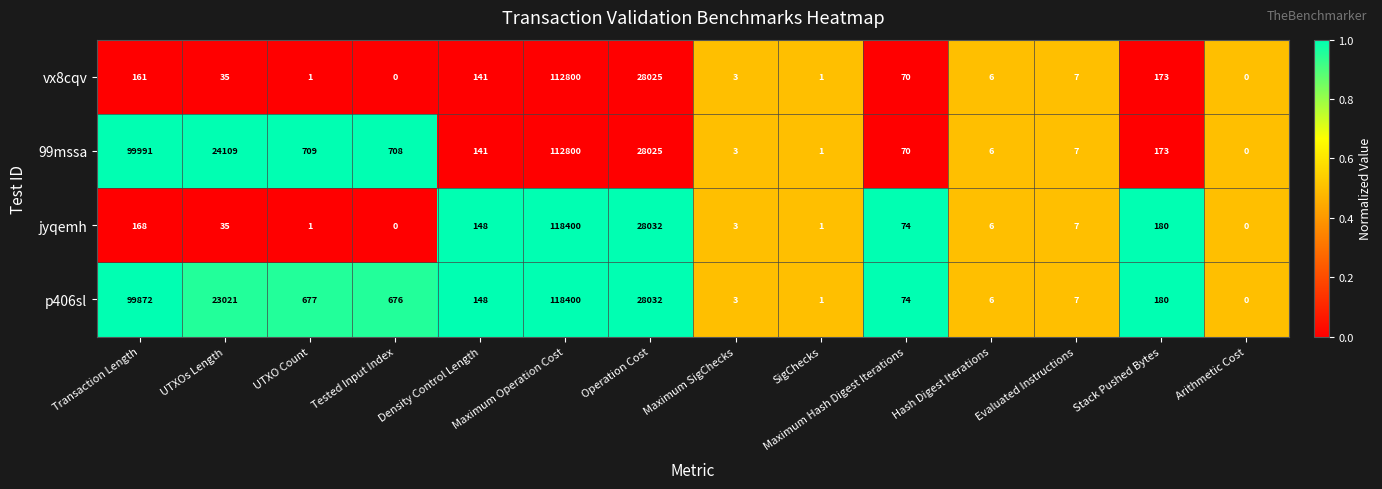

Which category has the highest value across all series?

Maximum Operation Cost